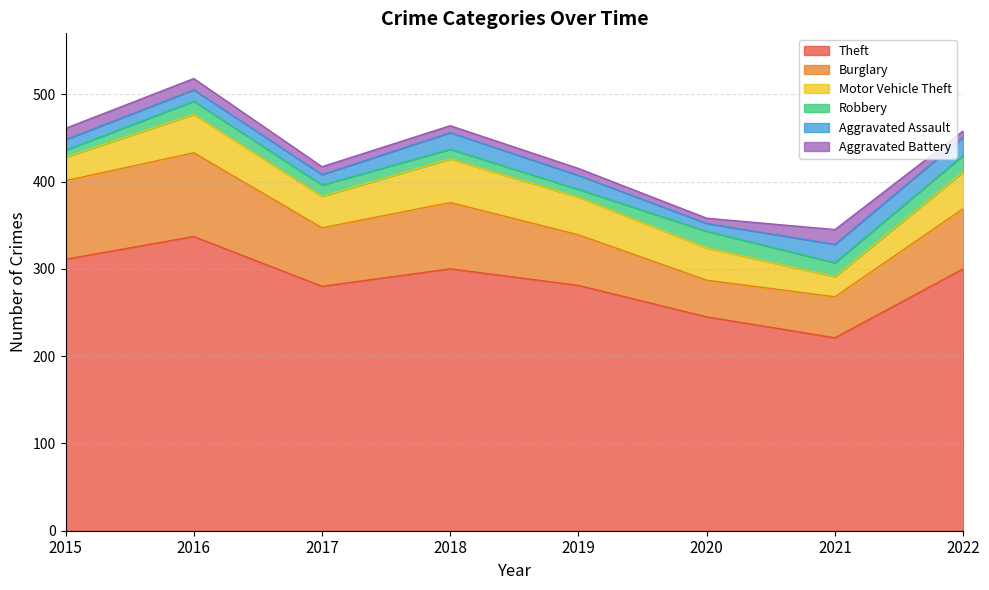

True or false: Burglary and Aggravated Assault cross at least once.

False